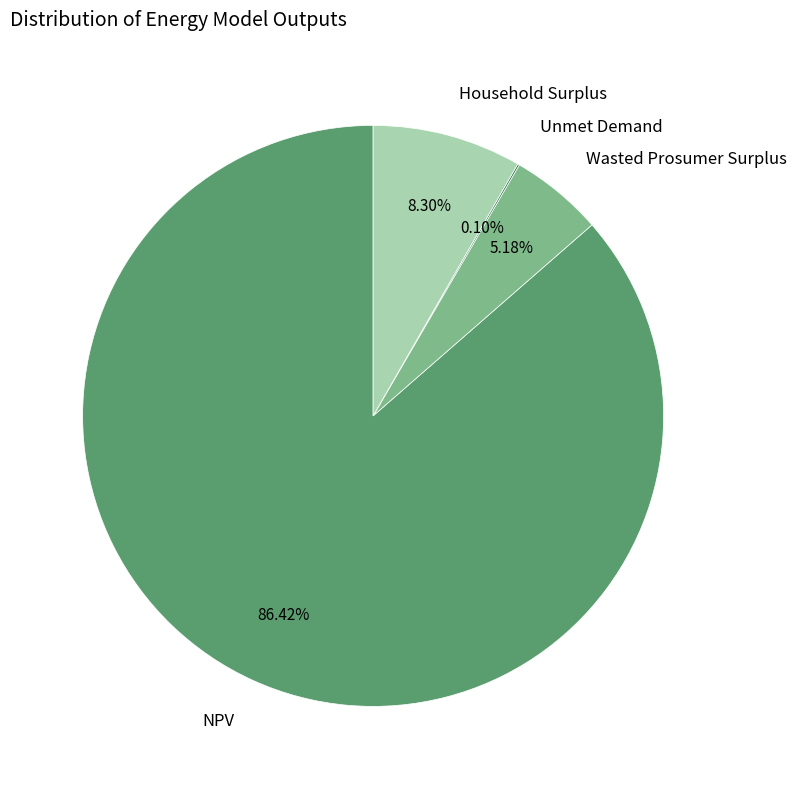

Does NPV account for over 50% of the chart?

Yes